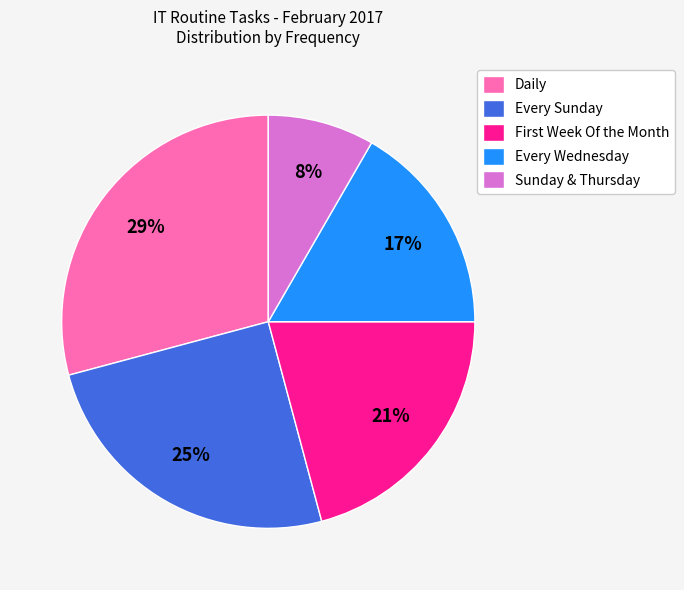

How many segments does this pie chart have?

5